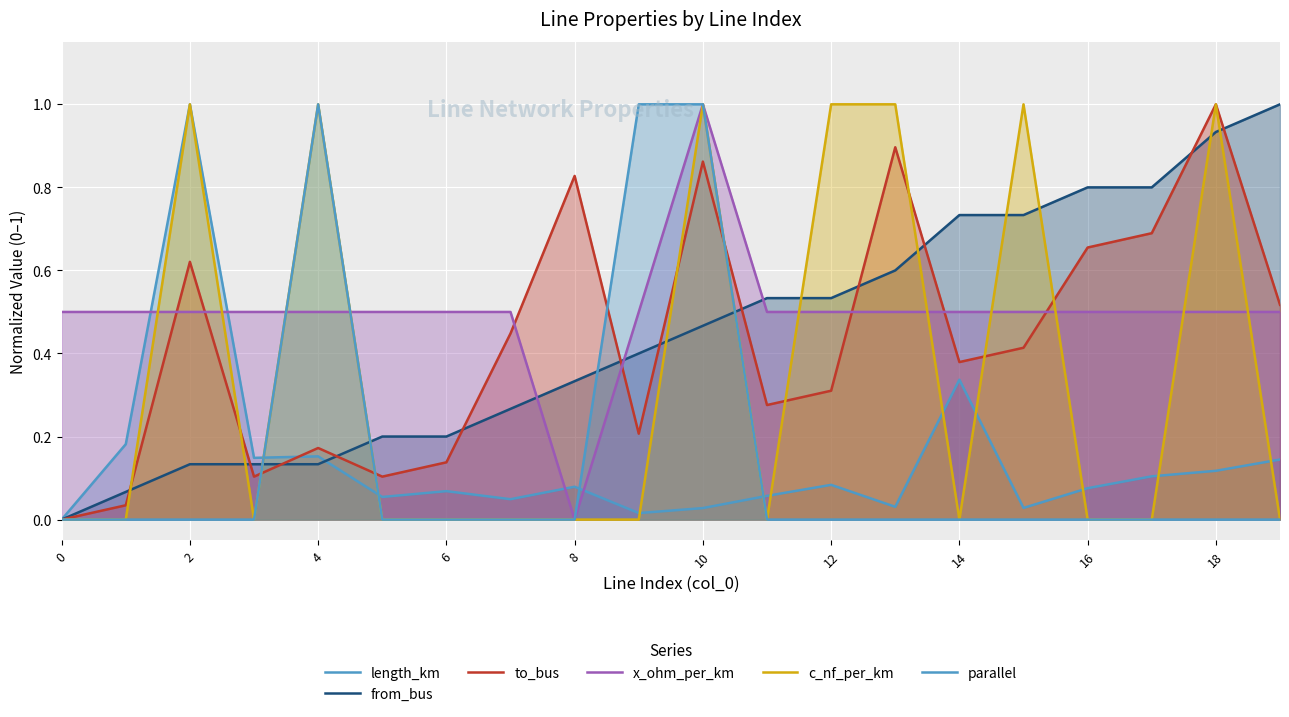

Count the c_nf_per_km values in the range 0 to 1.

20